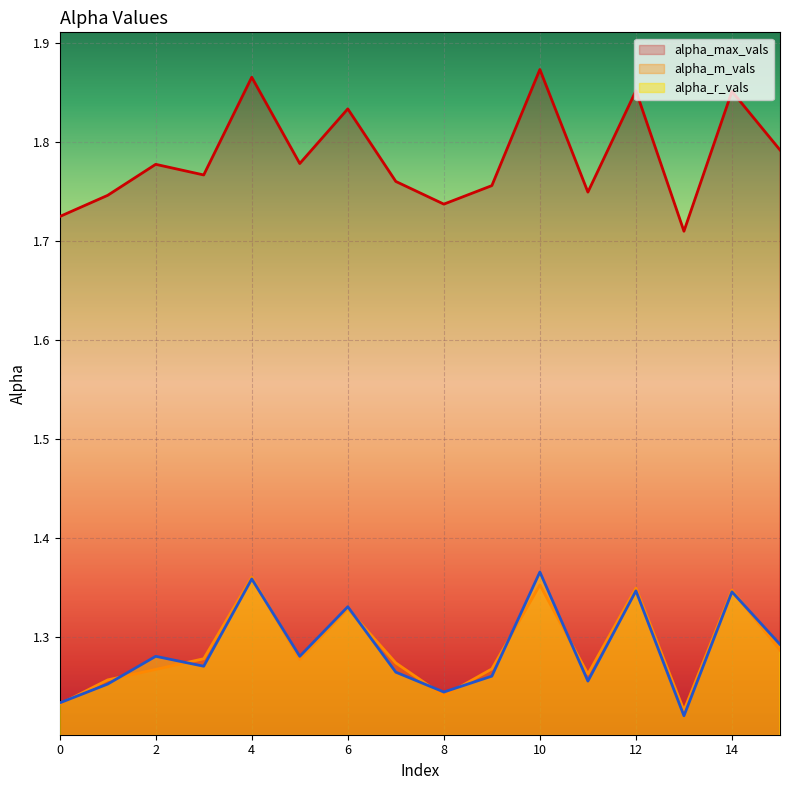

Where is the first local minimum for alpha_r_vals?

3